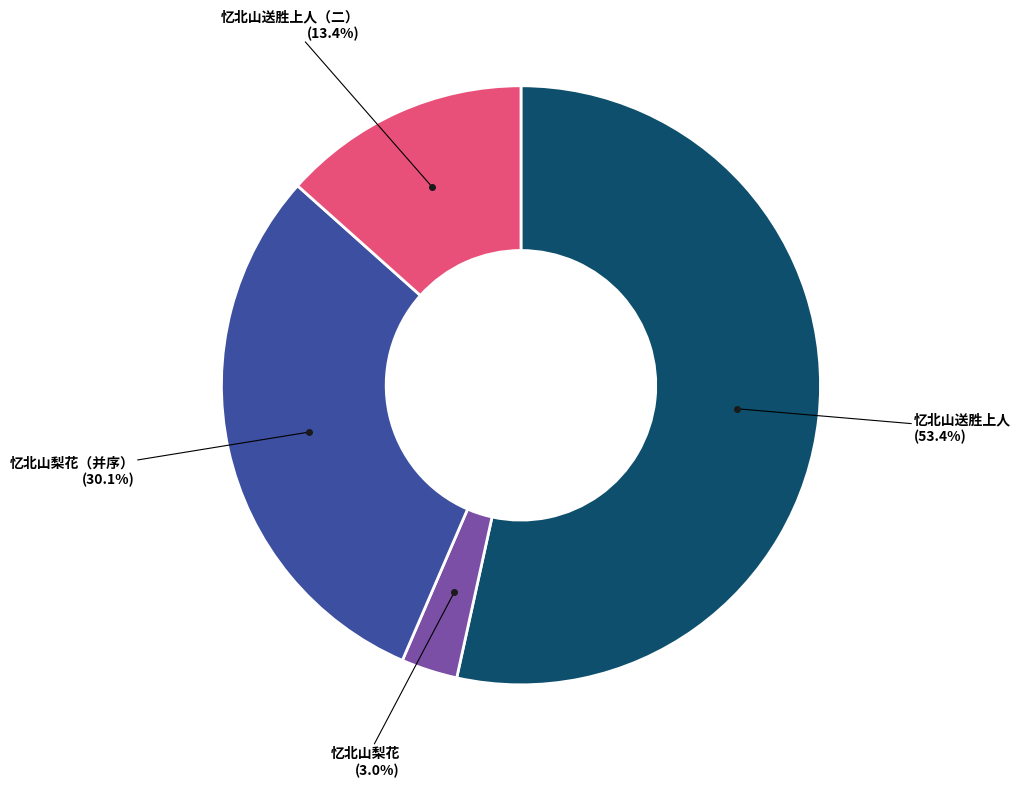

Does any single category account for the majority?

Yes